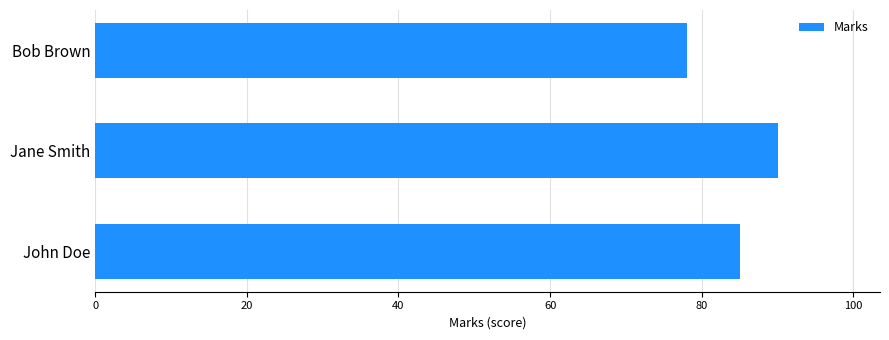

The value at John Doe is 48. True or false?

False